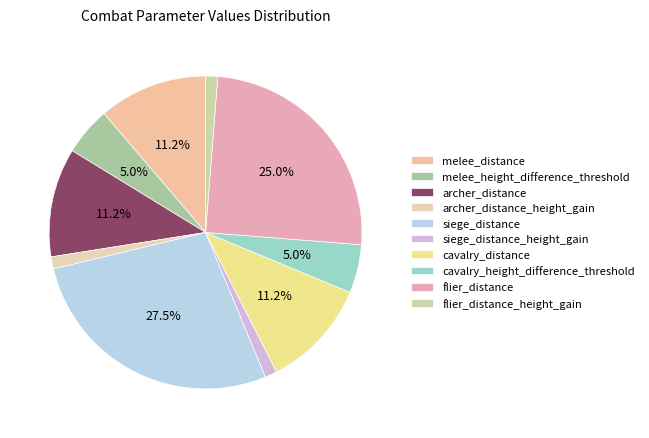

Does archer_distance_height_gain account for over 50% of the chart?

No